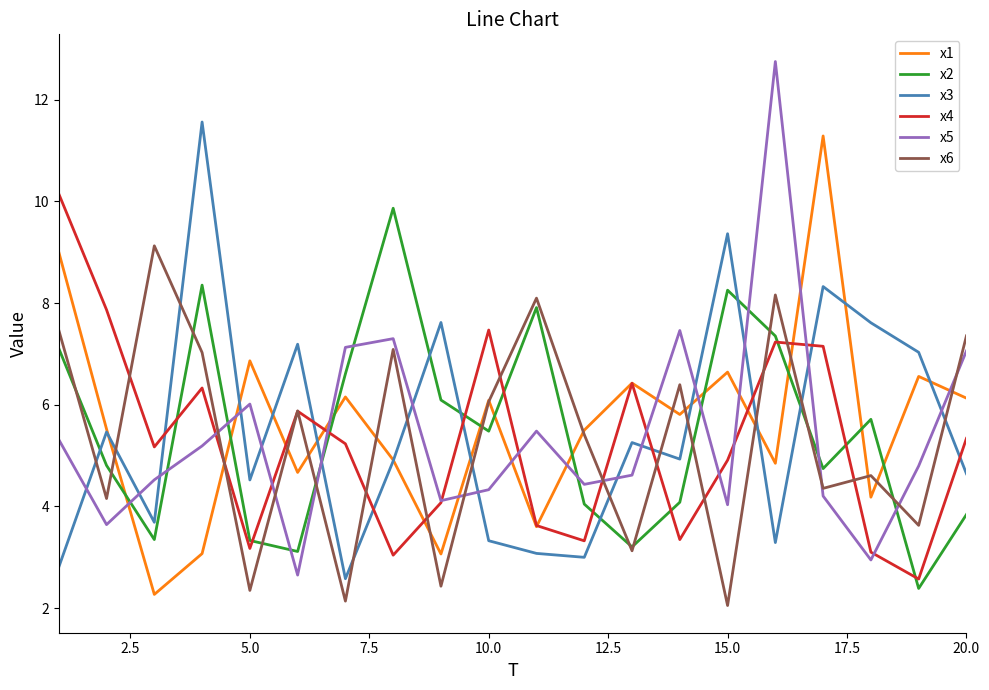

True or false: x2 and x3 cross at least once.

True